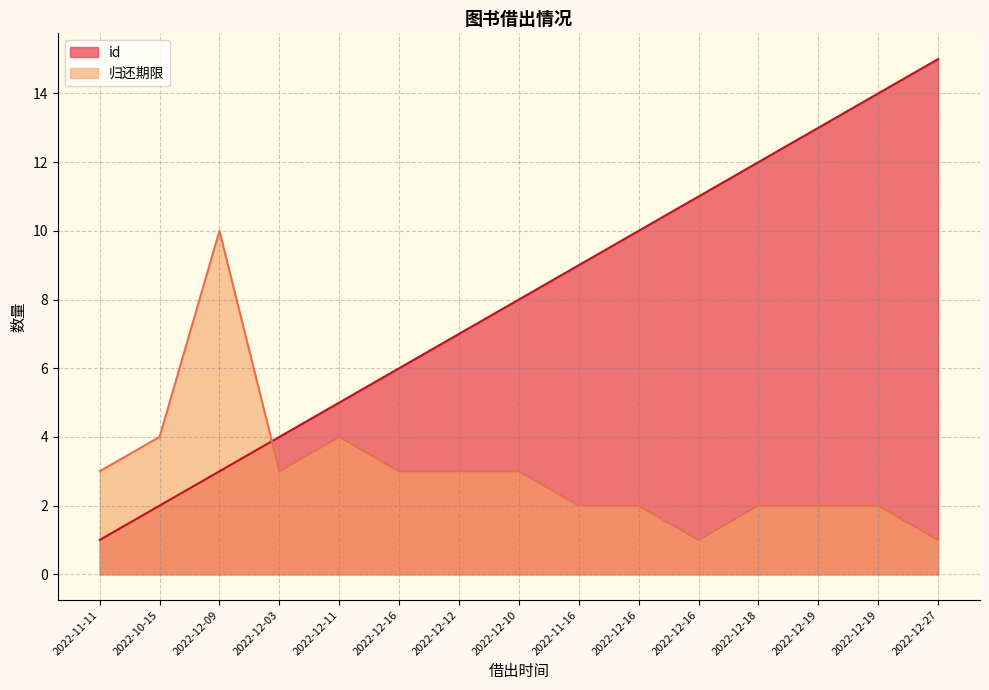

At how many categories does at least one series exceed 2?

15